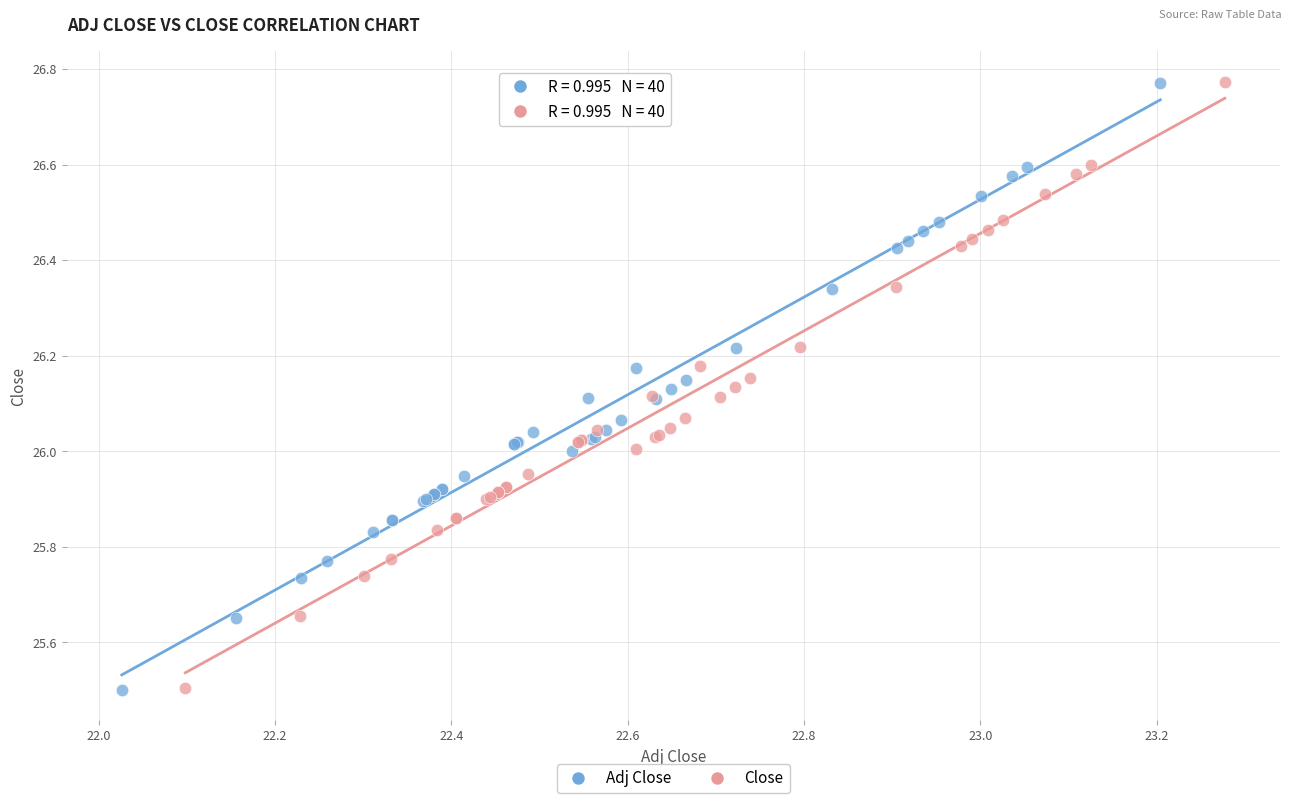

Which series has the largest Y range (max minus min)?

Adj Close